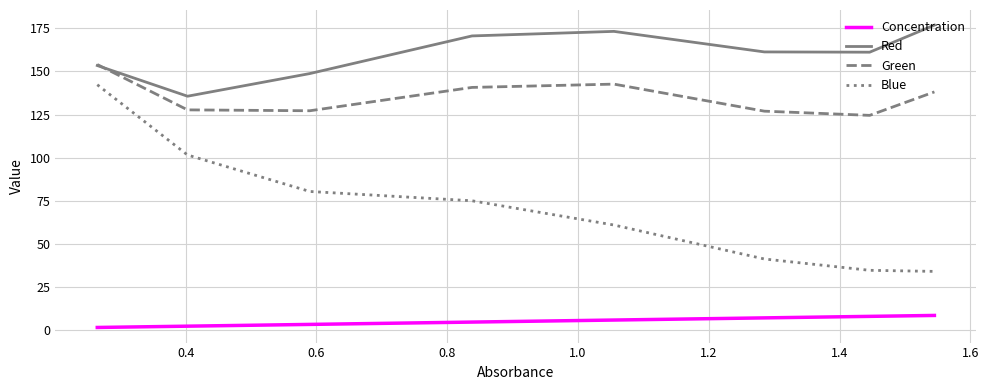

True or false: Red has more than 0 points higher than both neighbors.

True